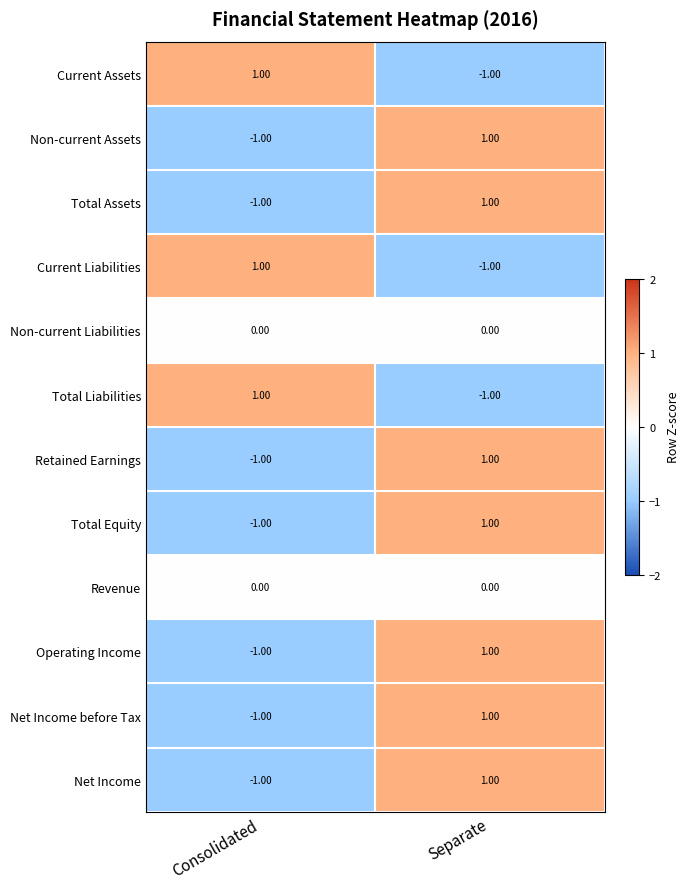

Which category has the highest value in the Net Income before Tax series?

Separate